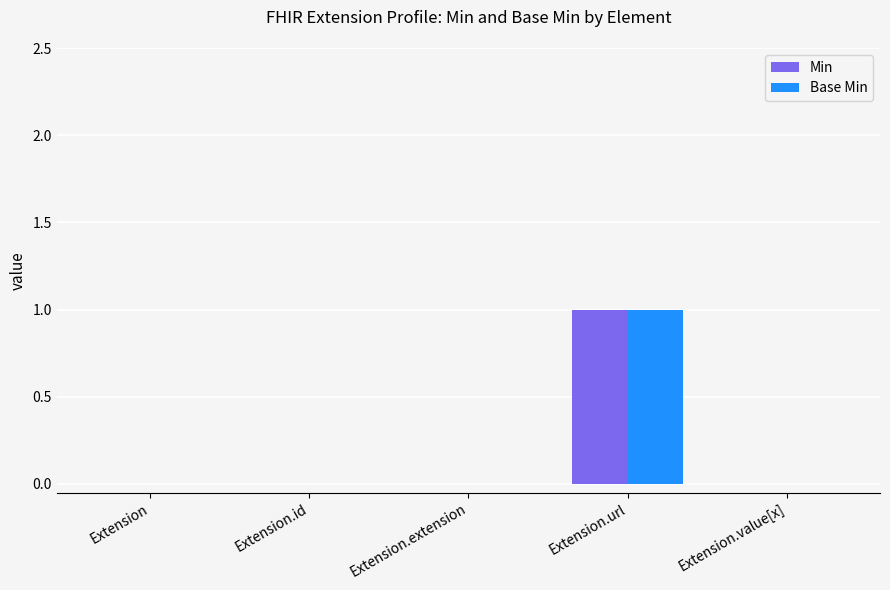

At which category is the sum across all series the highest?

Extension.url